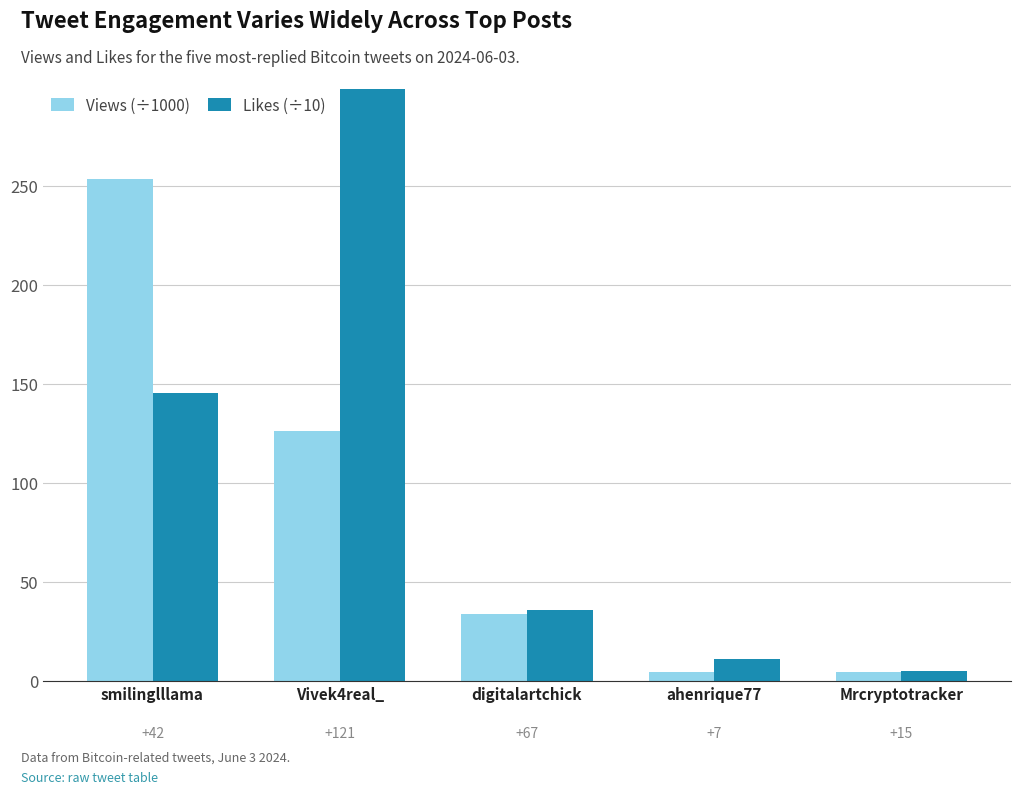

List the series in order of their peak value, lowest first.

Views (÷1000), Likes (÷10)